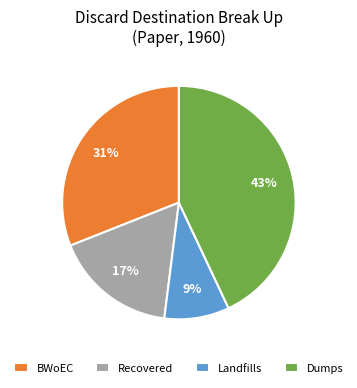

To the nearest percent, what is the average slice percentage?

25%